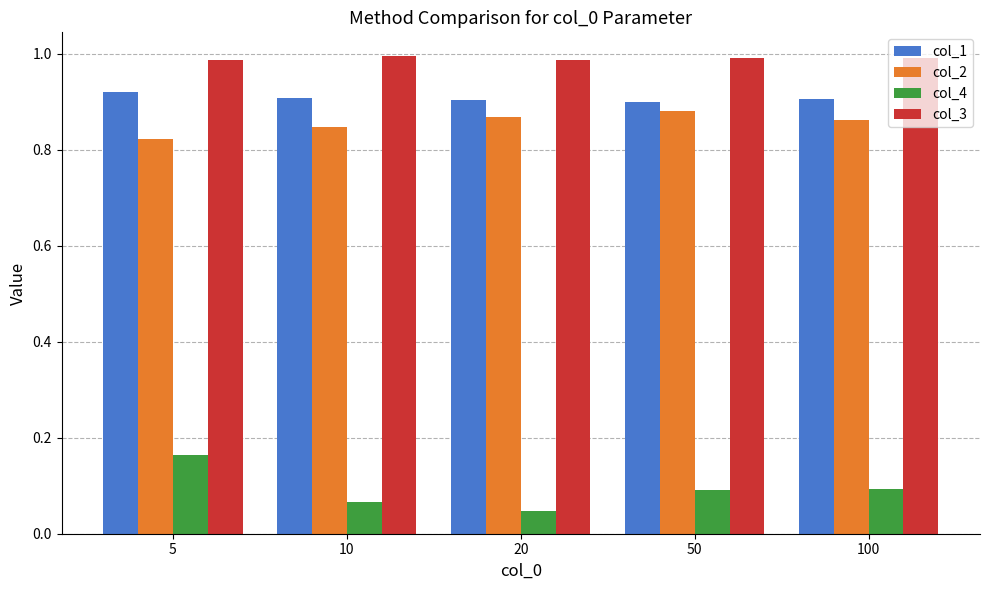

Which series has the largest total across all categories?

col_3